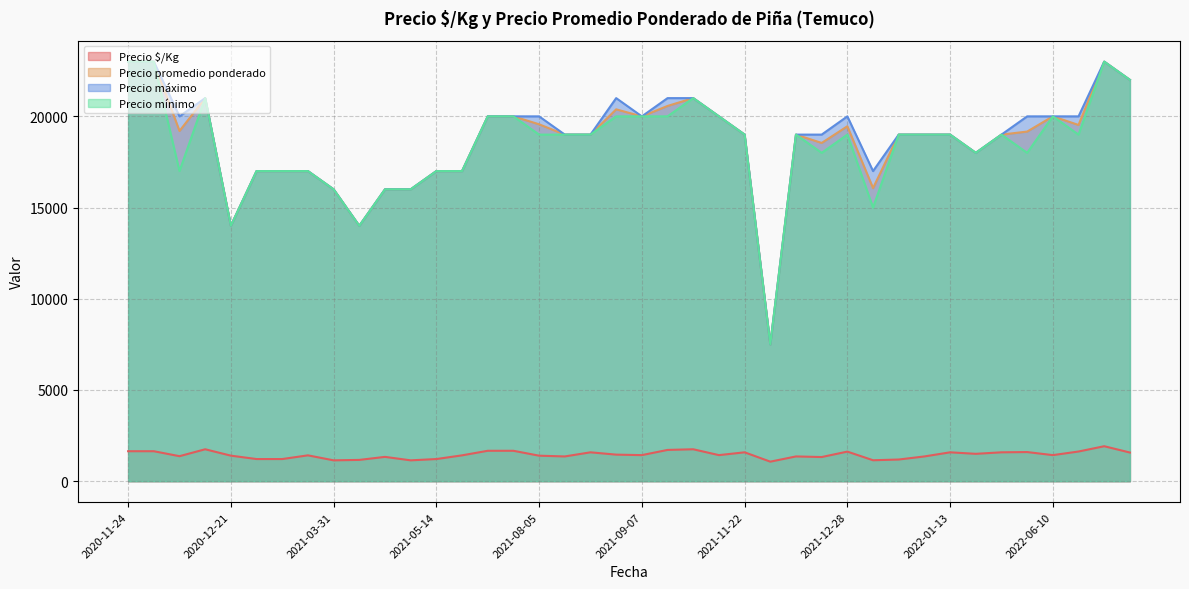

Does the chart display data point markers on the line(s)?

No